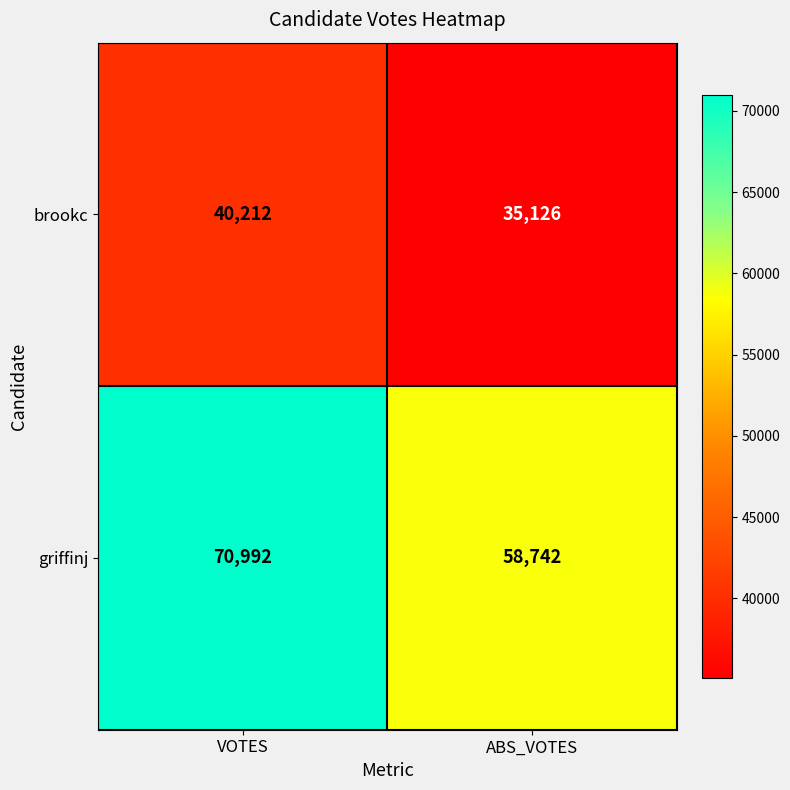

Reading left to right, extract all data points from this chart.

brookc: VOTES=40212	ABS_VOTES=35126
griffinj: VOTES=70992	ABS_VOTES=58742